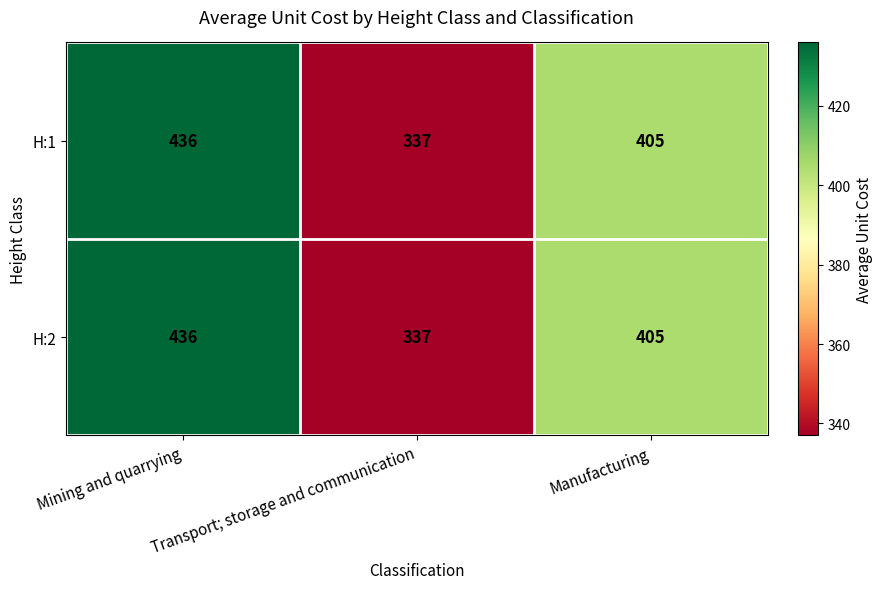

What is the sum of all H:2 values?

1178